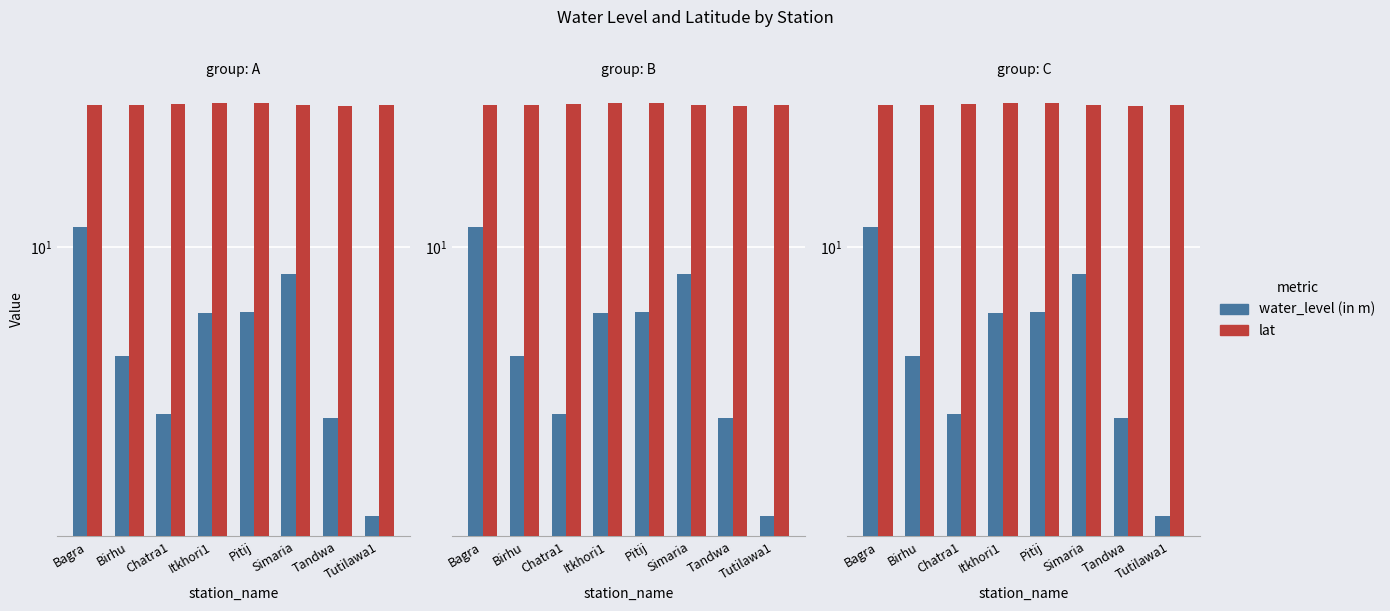

What is the value of the water_level (in m) bar at the 8th from the left?

1.9